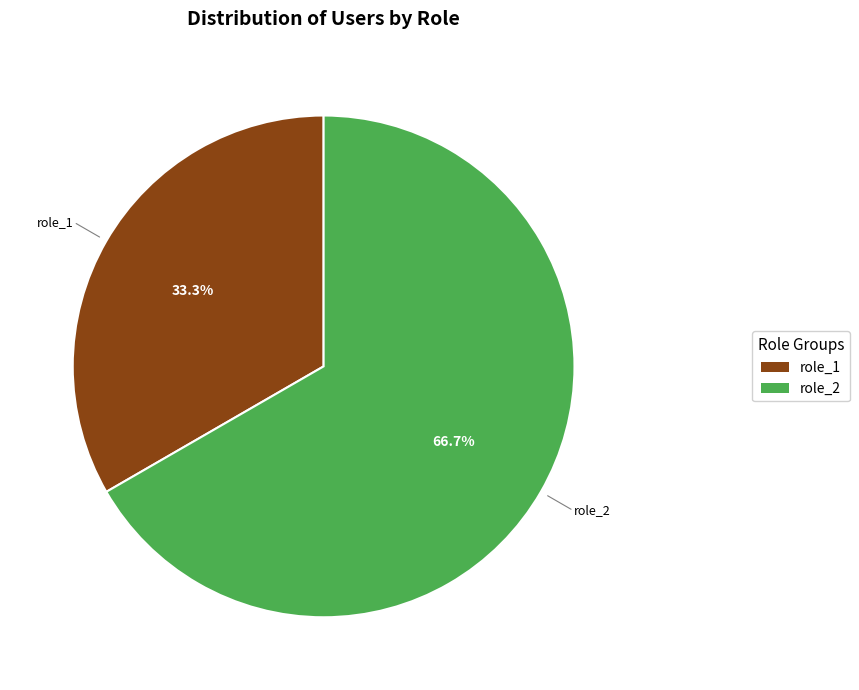

Is there any slice that represents more than half of the pie?

Yes